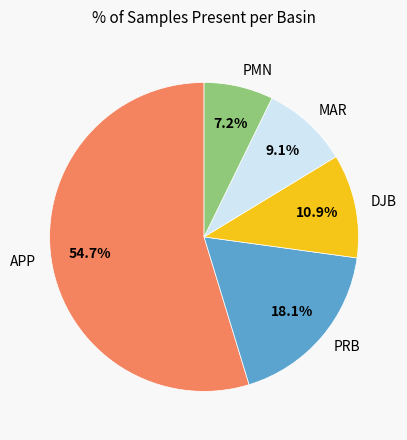

True or false: APP accounts for 63% of the total.

False